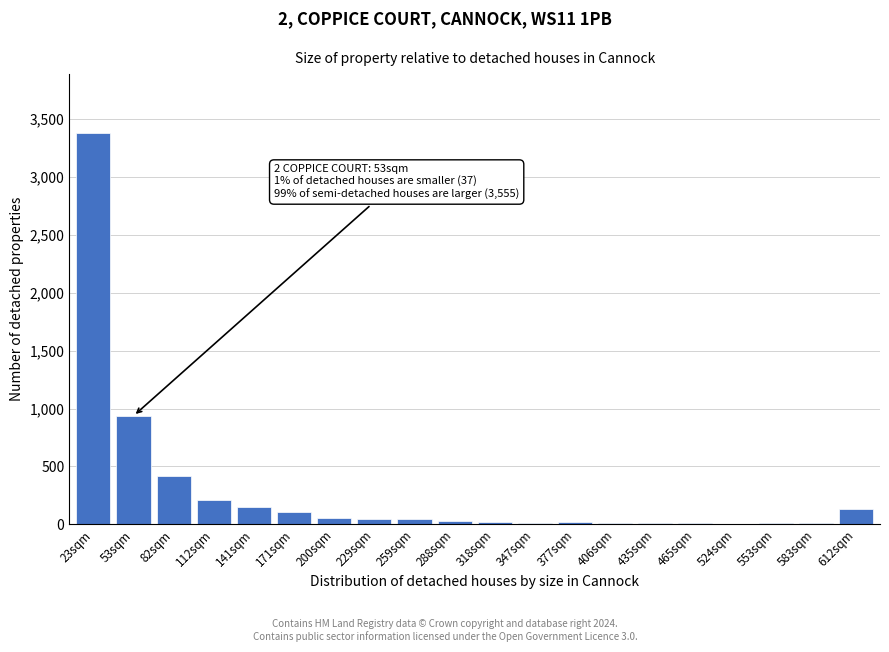

Is it true that the value at 171sqm is 104?

True